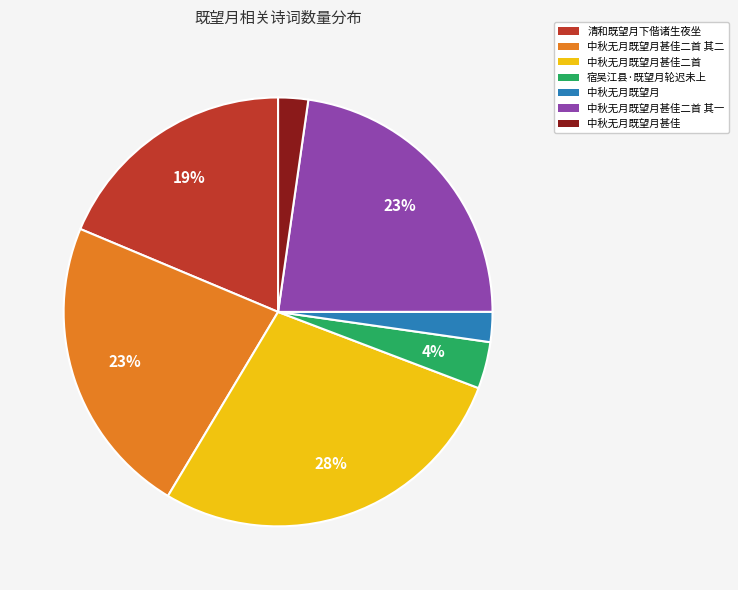

Is there a majority slice in this chart?

No